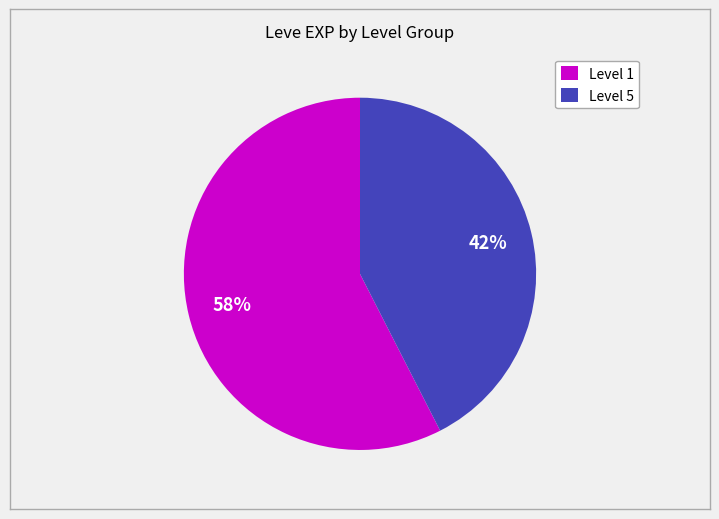

What is the largest slice in the pie chart?

Level 1